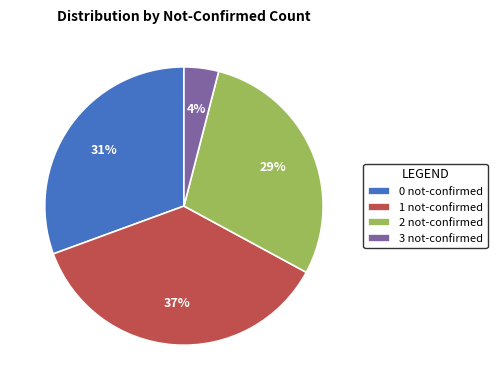

Which category has the smallest portion of the pie?

3 not-confirmed